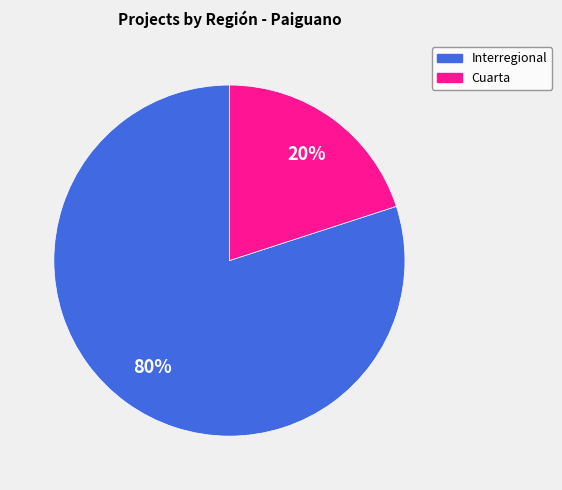

To the nearest percent, what percentage of the pie is Interregional?

80%